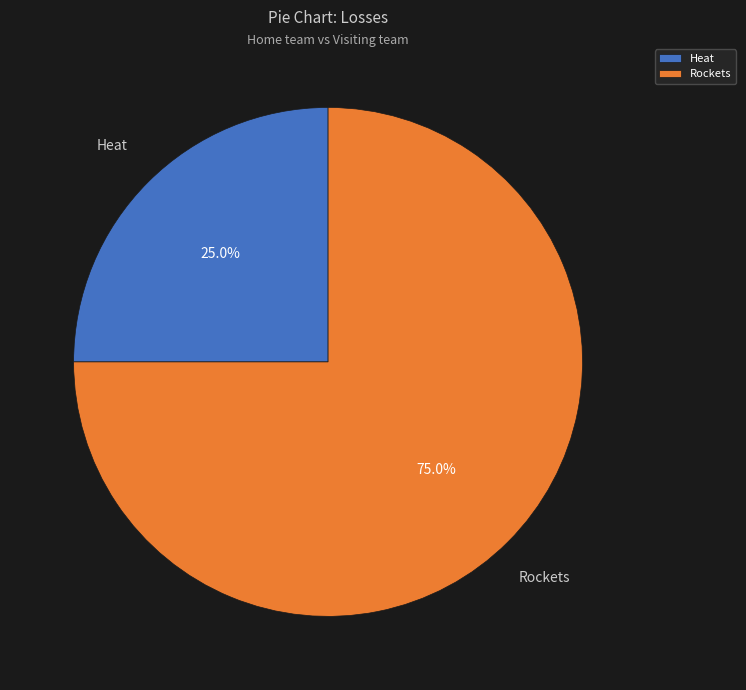

Is it true that Heat is 37% of the pie?

False